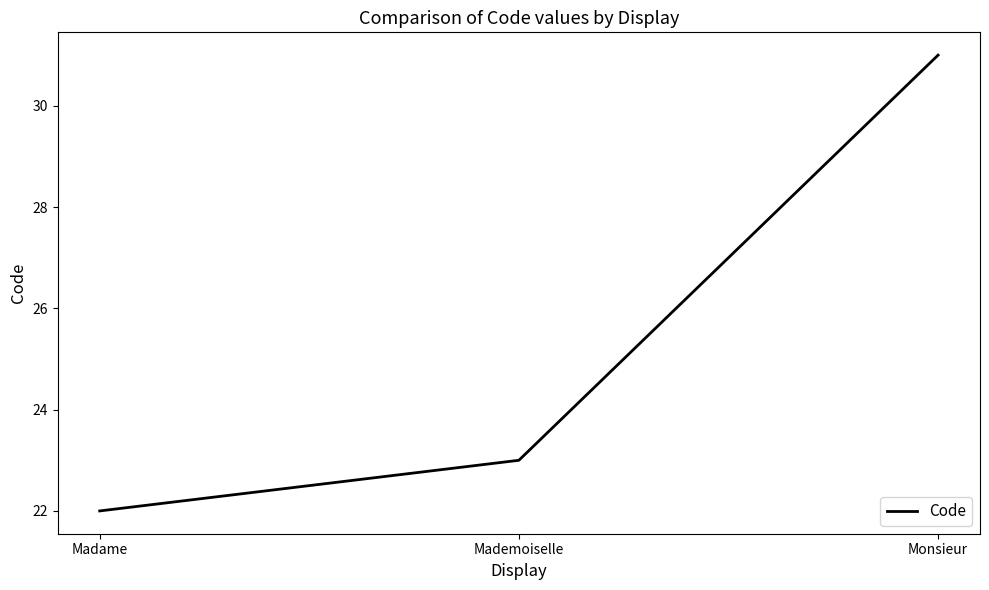

What is the ratio of the value at Monsieur to the value at Madame?

1.4